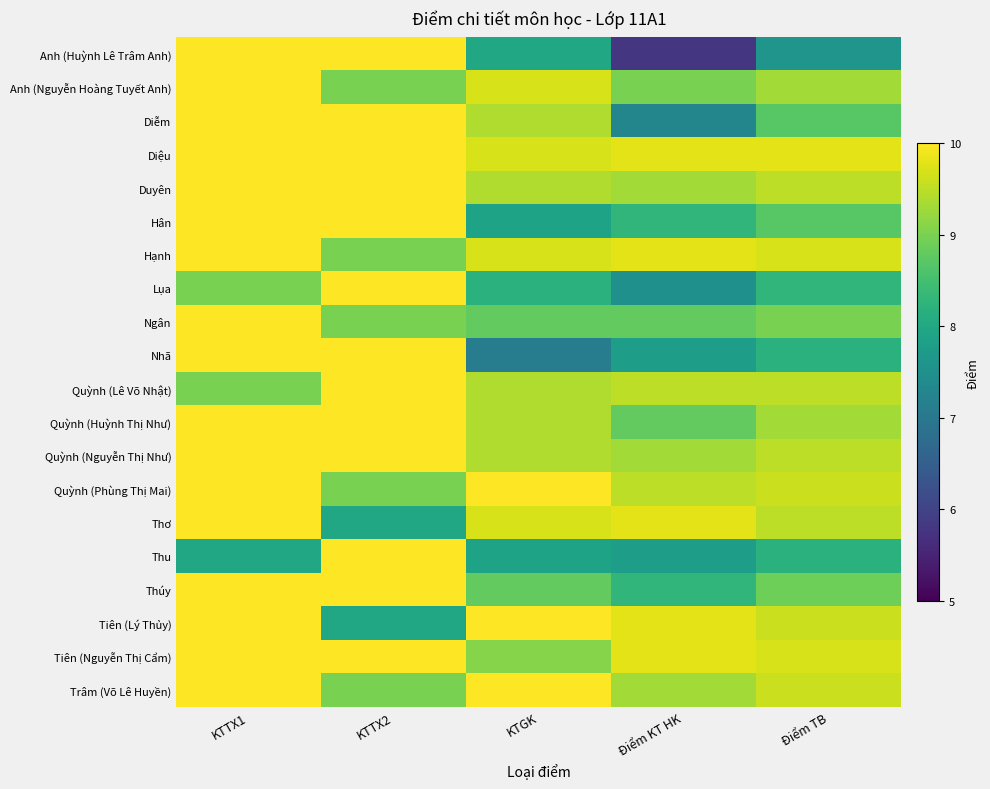

Reading left to right, list all the values displayed in this chart.

Anh (Huỳnh Lê Trâm Anh): KTTX1=10.0	KTTX2=10.0	KTGK=8.0	Điểm KT HK=5.8	Điểm TB=7.6
Anh (Nguyễn Hoàng Tuyết Anh): KTTX1=10.0	KTTX2=9.0	KTGK=9.7	Điểm KT HK=9.0	Điểm TB=9.3
Diễm: KTTX1=10.0	KTTX2=10.0	KTGK=9.4	Điểm KT HK=7.3	Điểm TB=8.7
Diệu: KTTX1=10.0	KTTX2=10.0	KTGK=9.7	Điểm KT HK=9.8	Điểm TB=9.8
Duyên: KTTX1=10.0	KTTX2=10.0	KTGK=9.4	Điểm KT HK=9.3	Điểm TB=9.5
Hân: KTTX1=10.0	KTTX2=10.0	KTGK=7.9	Điểm KT HK=8.3	Điểm TB=8.7
Hạnh: KTTX1=10.0	KTTX2=9.0	KTGK=9.7	Điểm KT HK=9.8	Điểm TB=9.7
Lụa: KTTX1=9.0	KTTX2=10.0	KTGK=8.2	Điểm KT HK=7.5	Điểm TB=8.3
Ngân: KTTX1=10.0	KTTX2=9.0	KTGK=8.8	Điểm KT HK=8.8	Điểm TB=9.0
Nhã: KTTX1=10.0	KTTX2=10.0	KTGK=7.1	Điểm KT HK=7.8	Điểm TB=8.2
Quỳnh (Lê Võ Nhật): KTTX1=9.0	KTTX2=10.0	KTGK=9.4	Điểm KT HK=9.5	Điểm TB=9.5
Quỳnh (Huỳnh Thị Như): KTTX1=10.0	KTTX2=10.0	KTGK=9.4	Điểm KT HK=8.8	Điểm TB=9.3
Quỳnh (Nguyễn Thị Như): KTTX1=10.0	KTTX2=10.0	KTGK=9.4	Điểm KT HK=9.3	Điểm TB=9.5
Quỳnh (Phùng Thị Mai): KTTX1=10.0	KTTX2=9.0	KTGK=10.0	Điểm KT HK=9.5	Điểm TB=9.6
Thơ: KTTX1=10.0	KTTX2=8.0	KTGK=9.7	Điểm KT HK=9.8	Điểm TB=9.5
Thu: KTTX1=8.0	KTTX2=10.0	KTGK=7.9	Điểm KT HK=7.8	Điểm TB=8.2
Thúy: KTTX1=10.0	KTTX2=10.0	KTGK=8.8	Điểm KT HK=8.3	Điểm TB=8.9
Tiên (Lý Thủy): KTTX1=10.0	KTTX2=8.0	KTGK=10.0	Điểm KT HK=9.8	Điểm TB=9.6
Tiên (Nguyễn Thị Cẩm): KTTX1=10.0	KTTX2=10.0	KTGK=9.1	Điểm KT HK=9.8	Điểm TB=9.7
Trâm (Võ Lê Huyền): KTTX1=10.0	KTTX2=9.0	KTGK=10.0	Điểm KT HK=9.3	Điểm TB=9.6